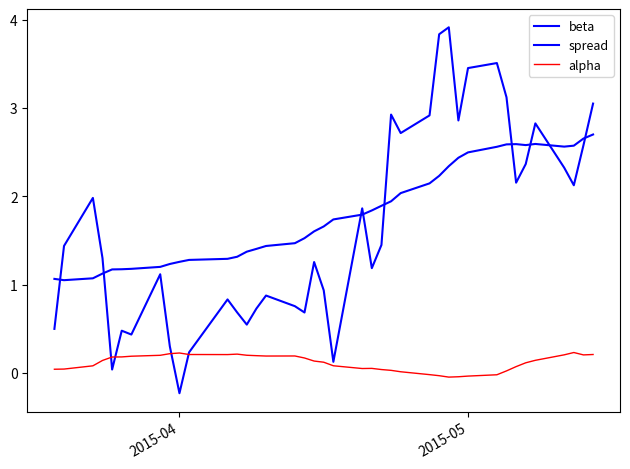

How many lines are shown in the chart?

3